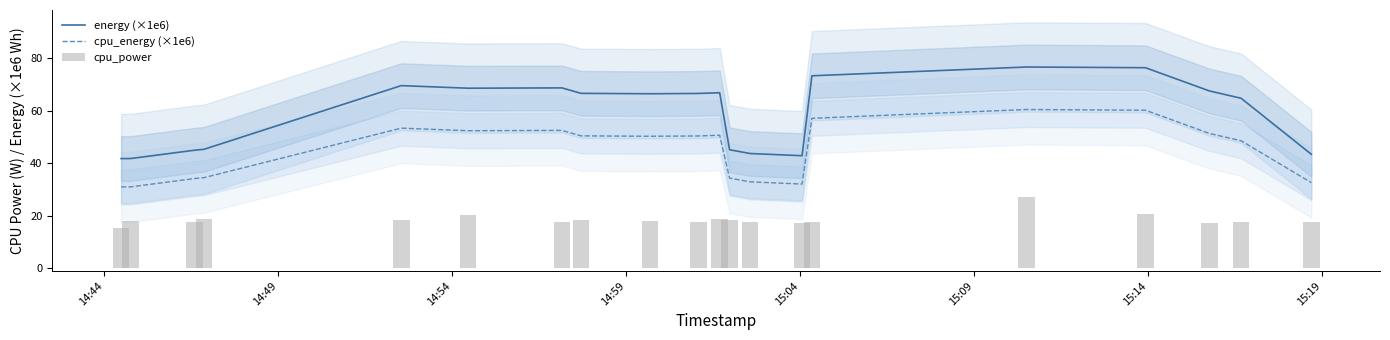

What is the lowest value of the cpu_energy (×1e6) series?

31.0